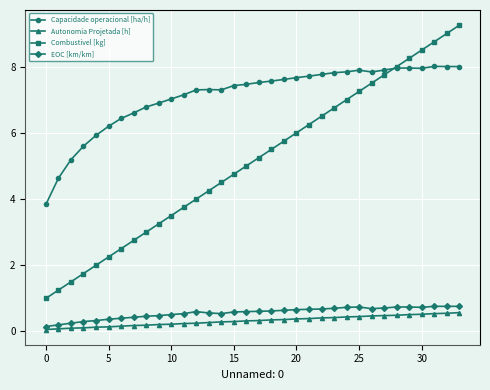

True or false: EOC [km/km] and Autonomia Projetada [h] intersect in this chart.

False